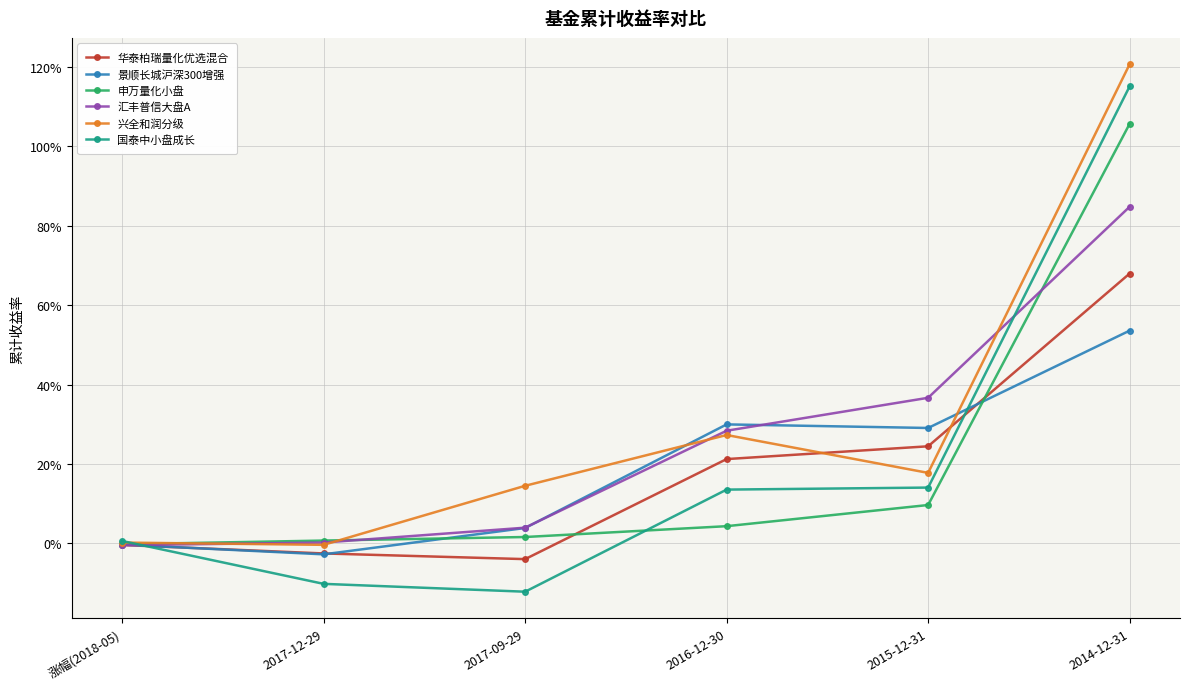

Does the chart have visible grid lines?

Yes